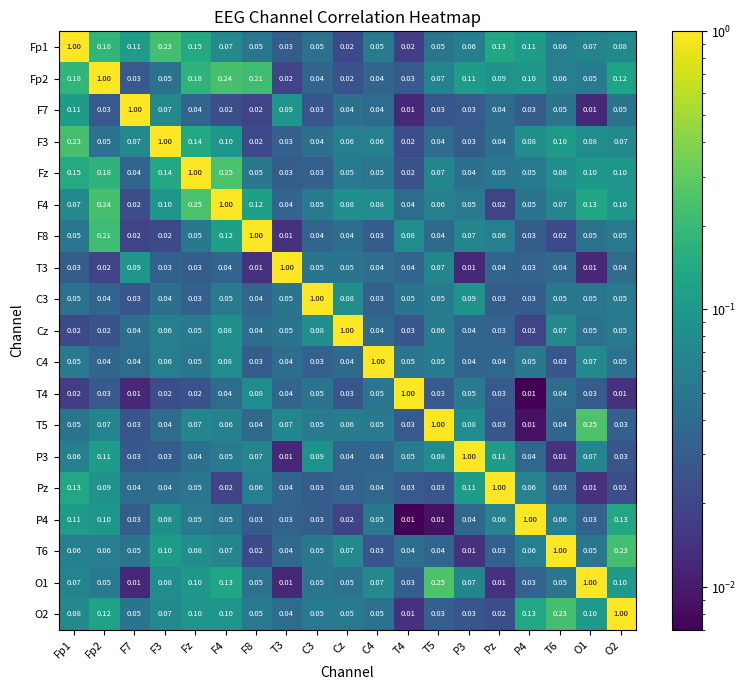

Which label corresponds to the largest value in the chart?

Fp1